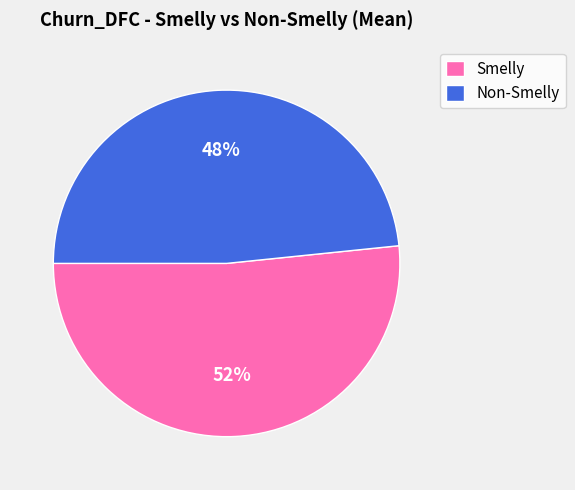

To the nearest percent, what is the average slice percentage?

50%